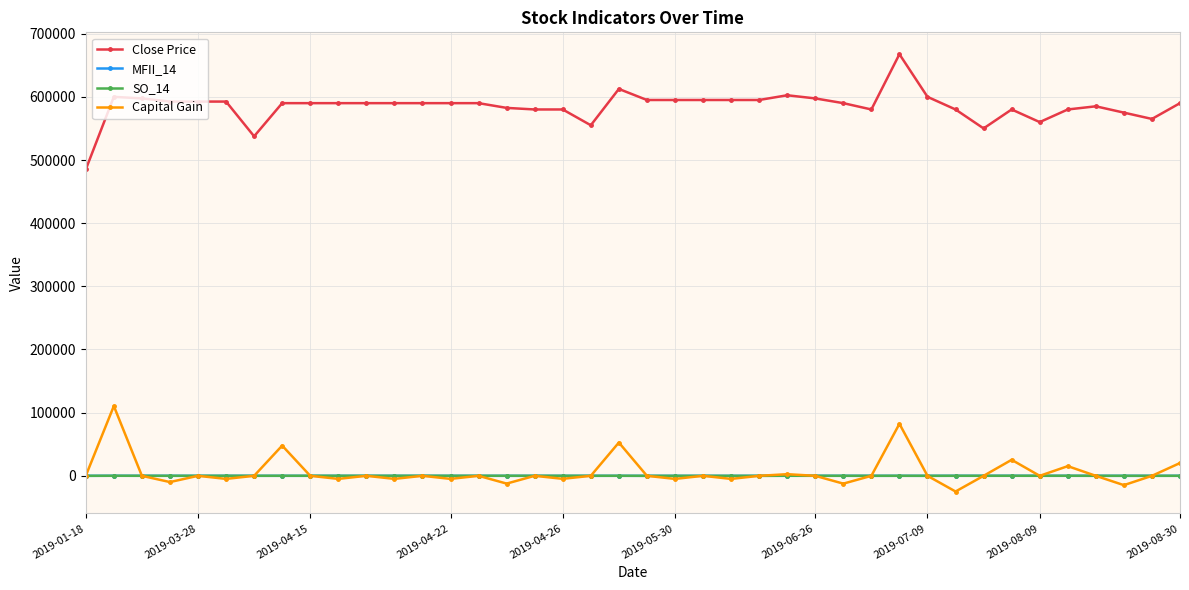

What is the sum of all SO_14 values?

2633.6